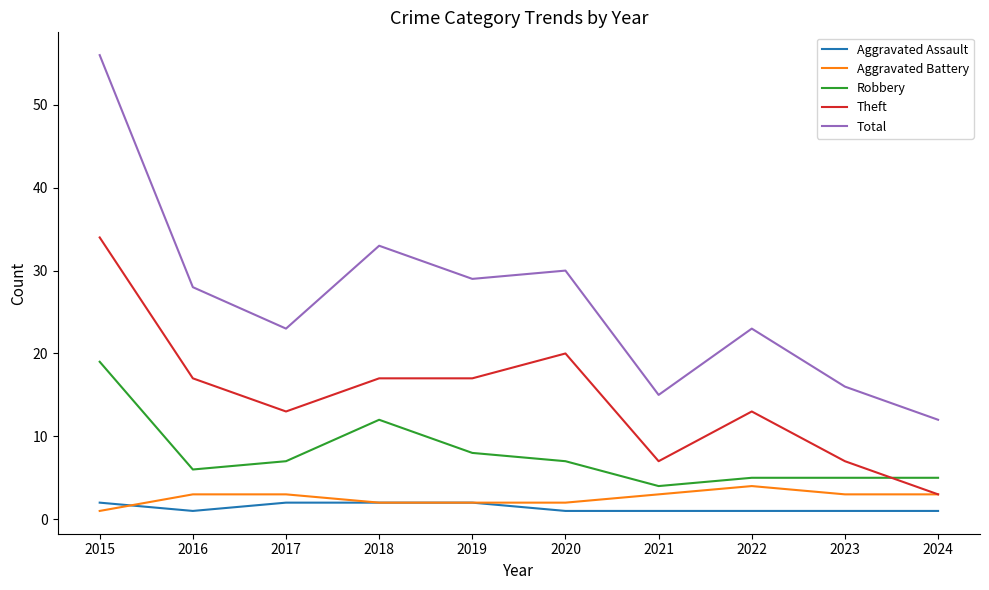

True or false: Aggravated Assault and Robbery intersect in this chart.

False